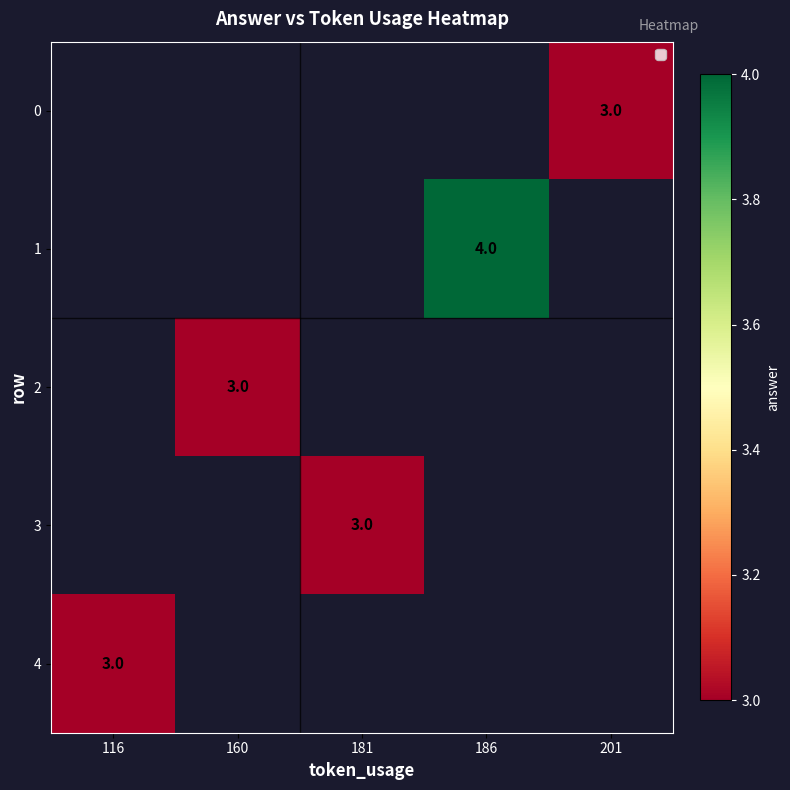

The value of 1 at 186 is 6. True or false?

False